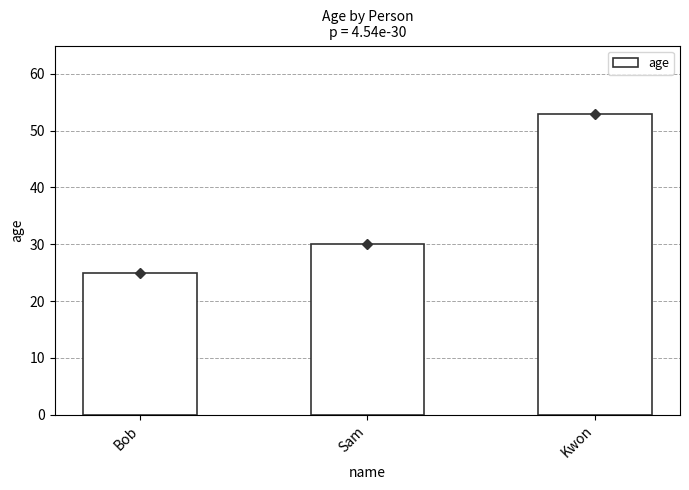

What is the ratio of the value at Kwon to the value at Sam?

1.8